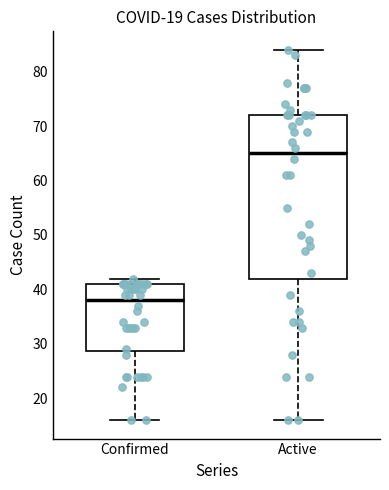

Which box's median line is the highest?

Active